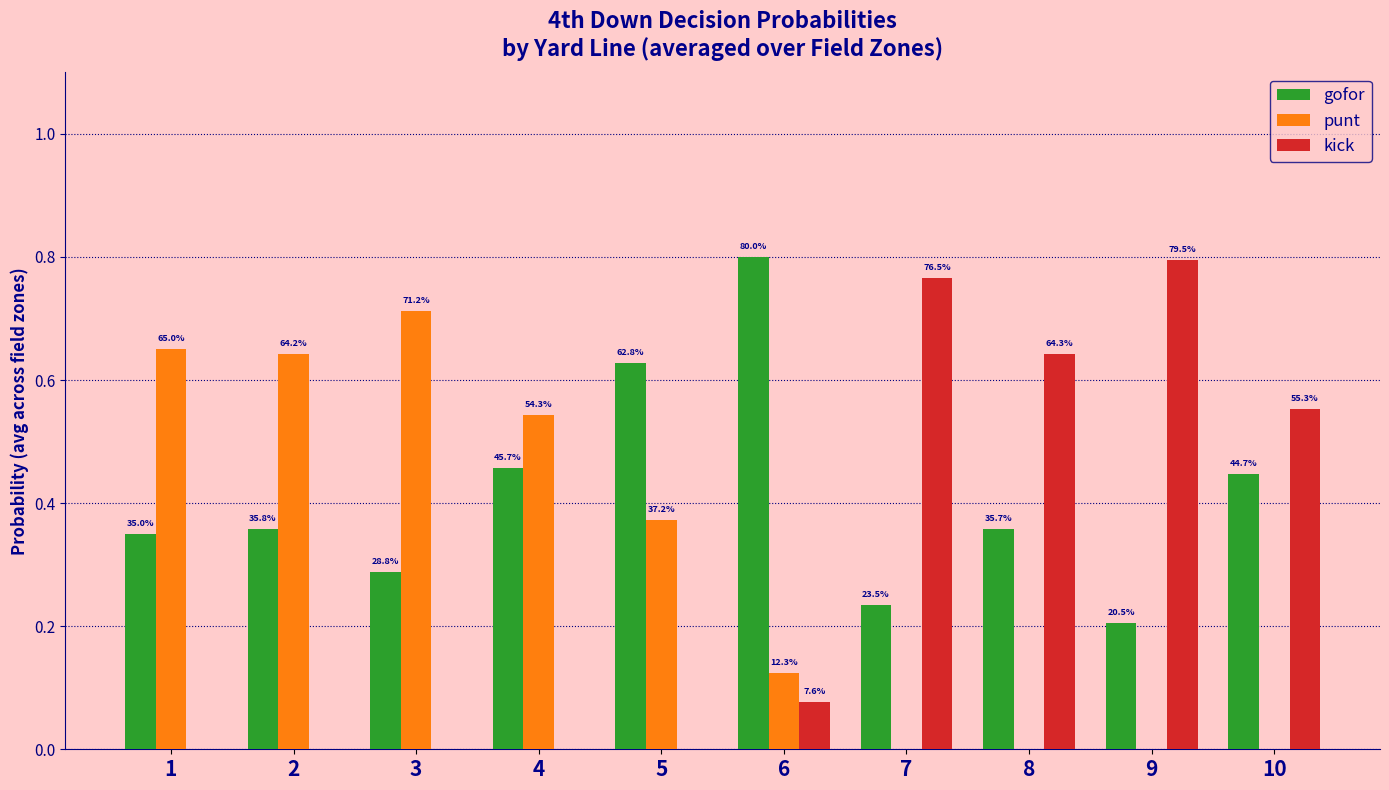

Are the bars horizontal?

No